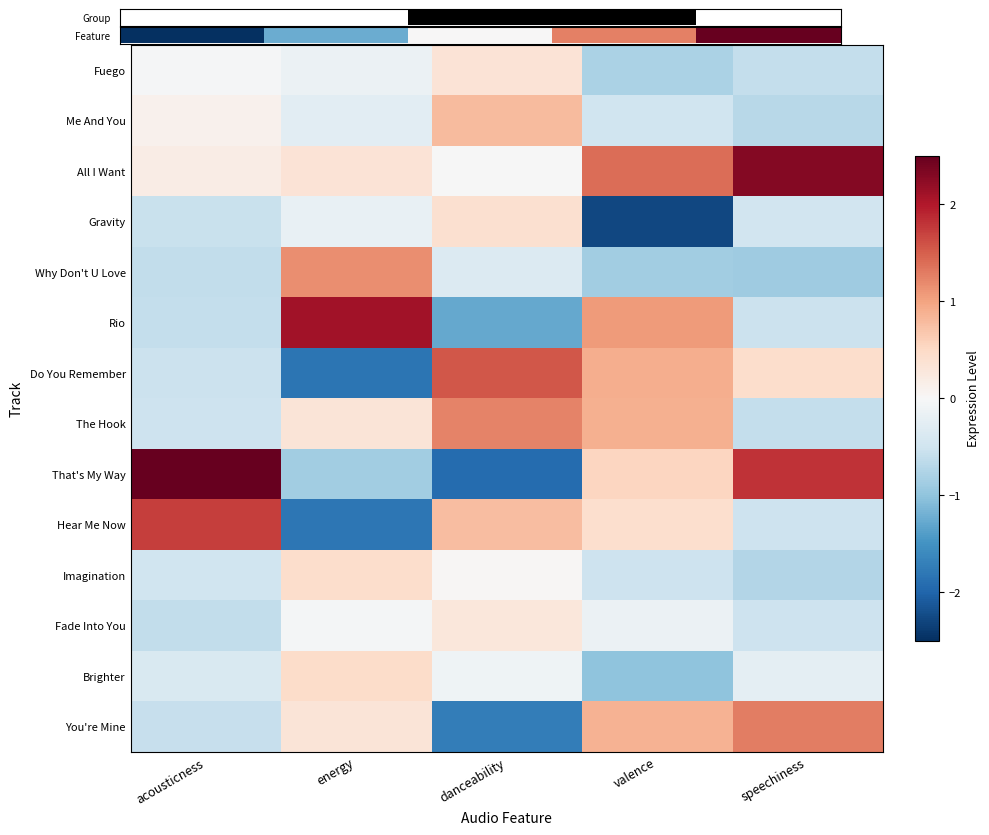

What is the maximum value shown in the chart?

2.9